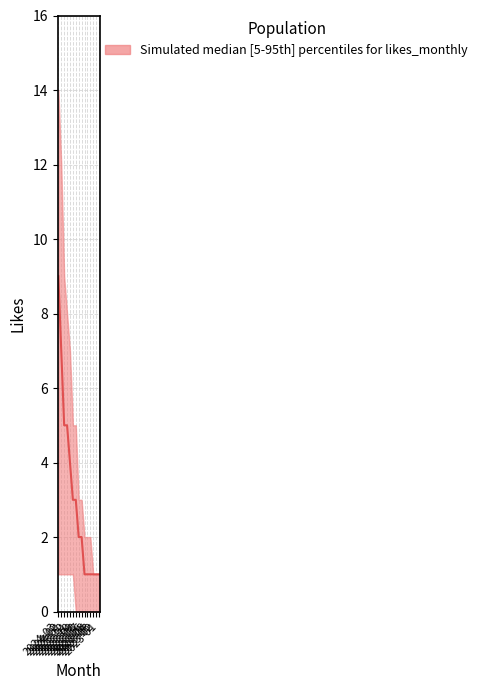

What position from the left is 2023-07?

9